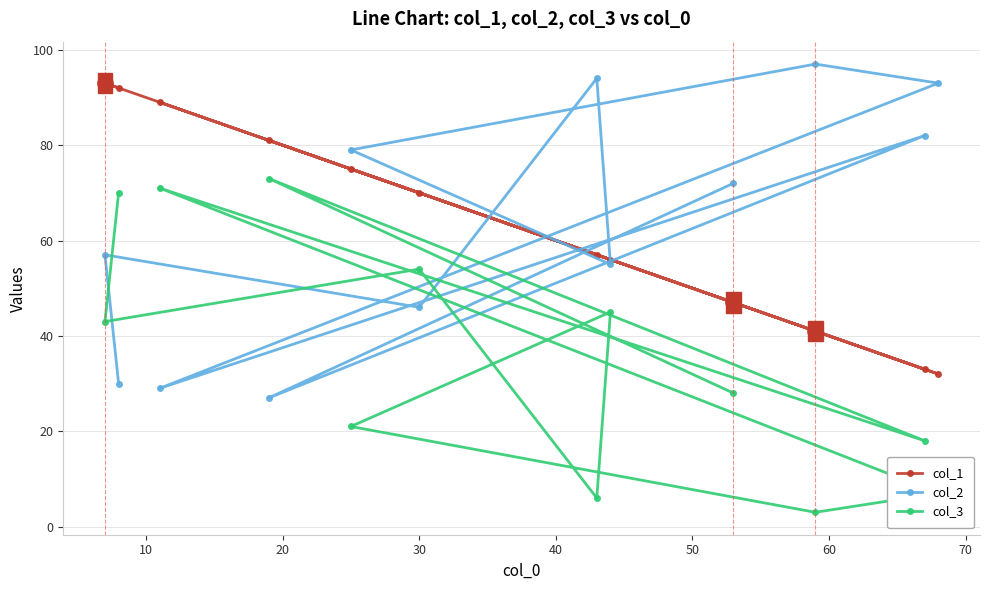

What is the maximum value shown in the chart?

97